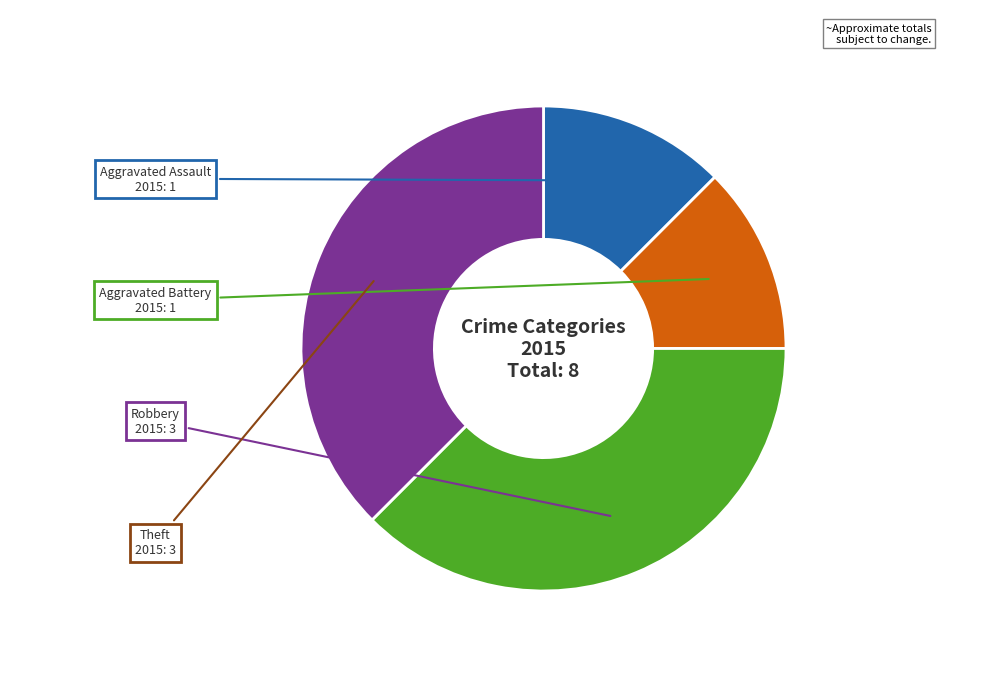

Approximately how many times larger is the value at Robbery compared to Aggravated Battery?

3.0